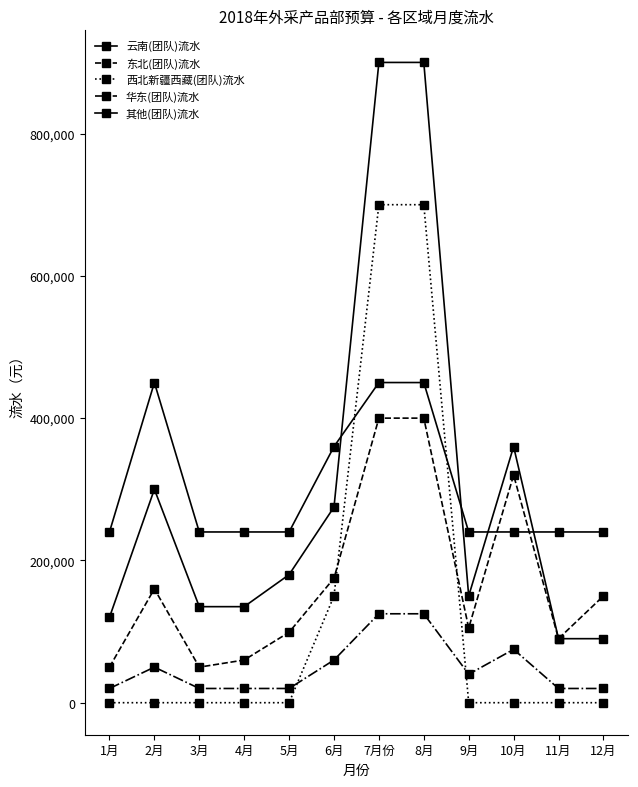

True or false: 东北(团队)流水 and 云南(团队)流水 intersect in this chart.

False